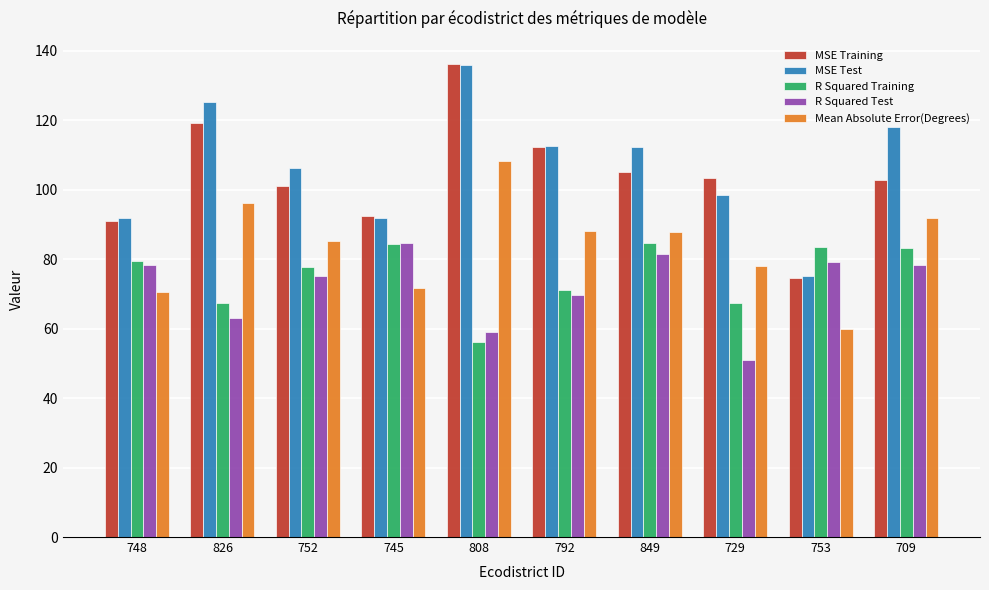

How many bars are there in total?

50